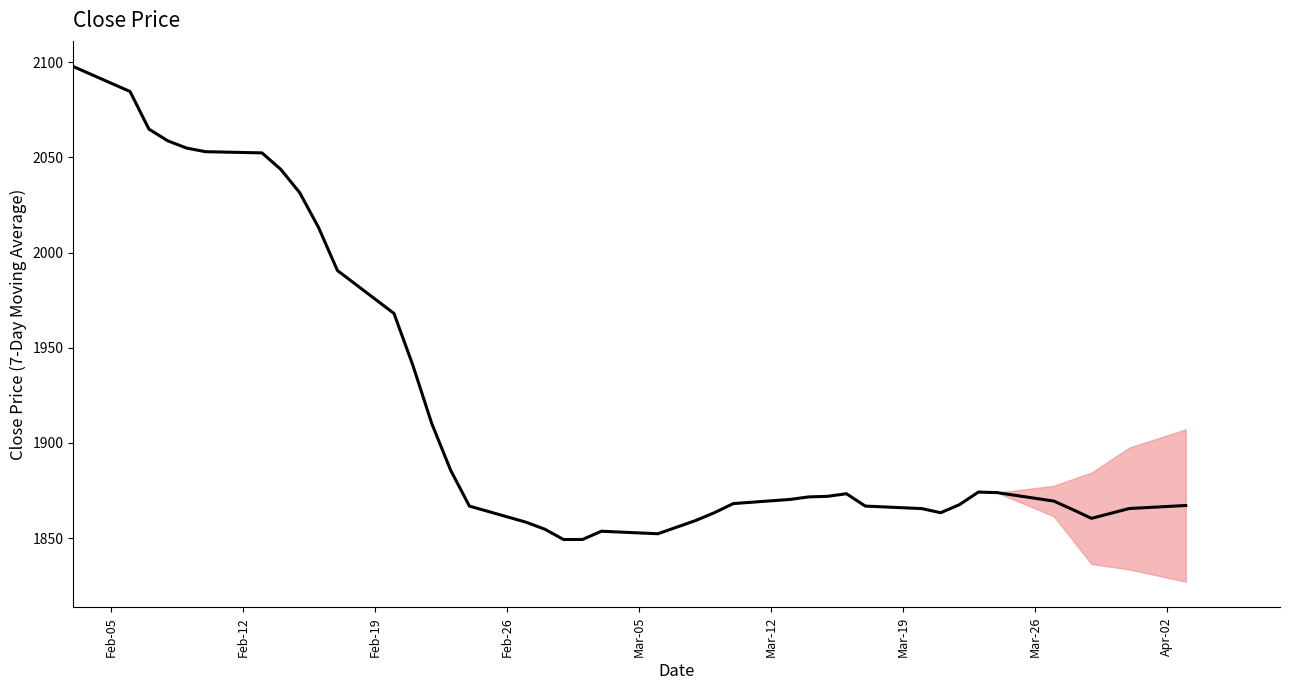

What is the difference between the maximum and minimum values?

248.5